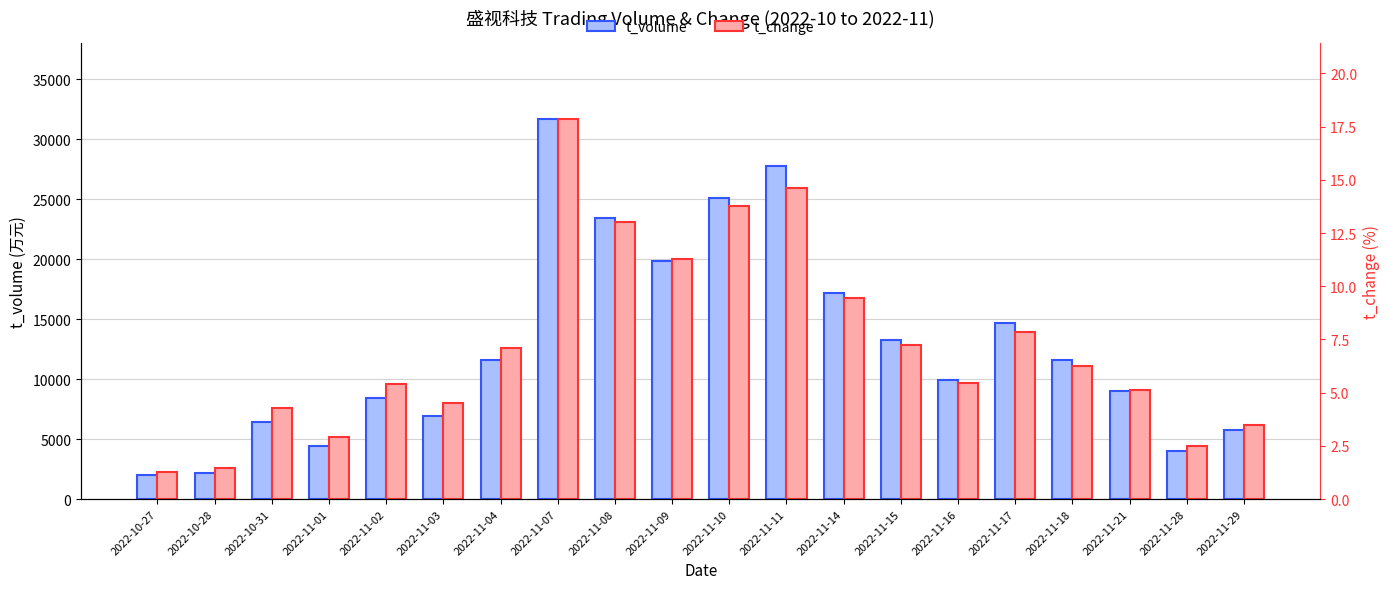

Where does the t_volume series first go above 11599?

2022-11-07